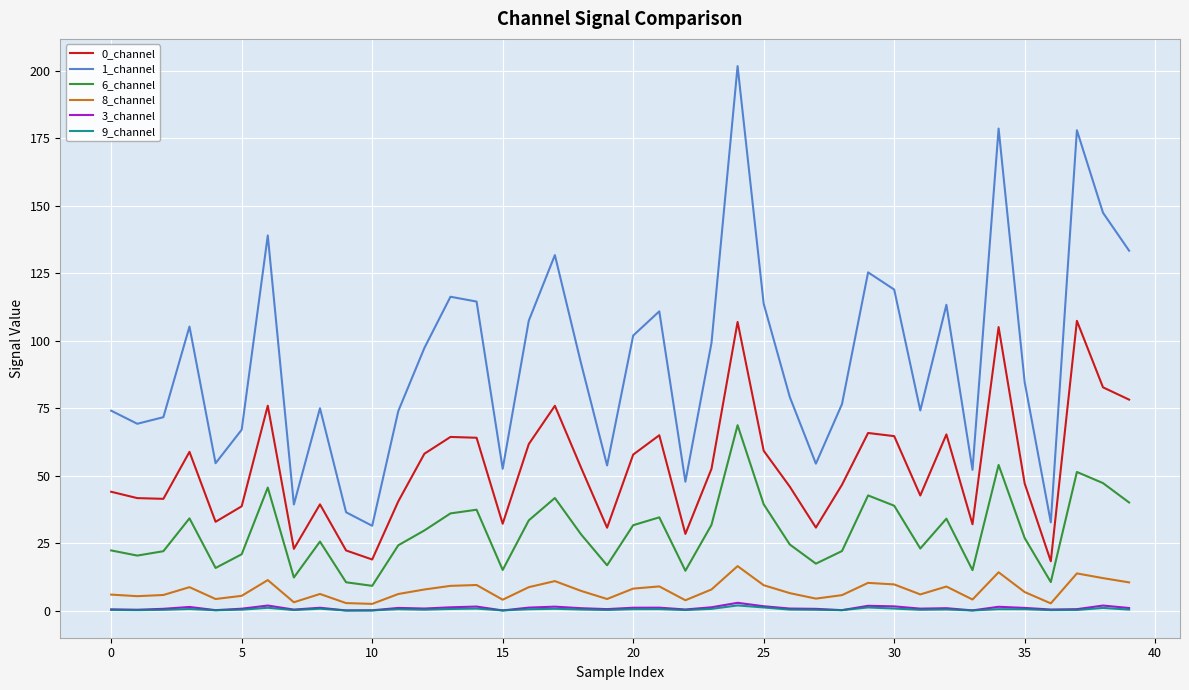

What is the minimum value for 6_channel?

9.2